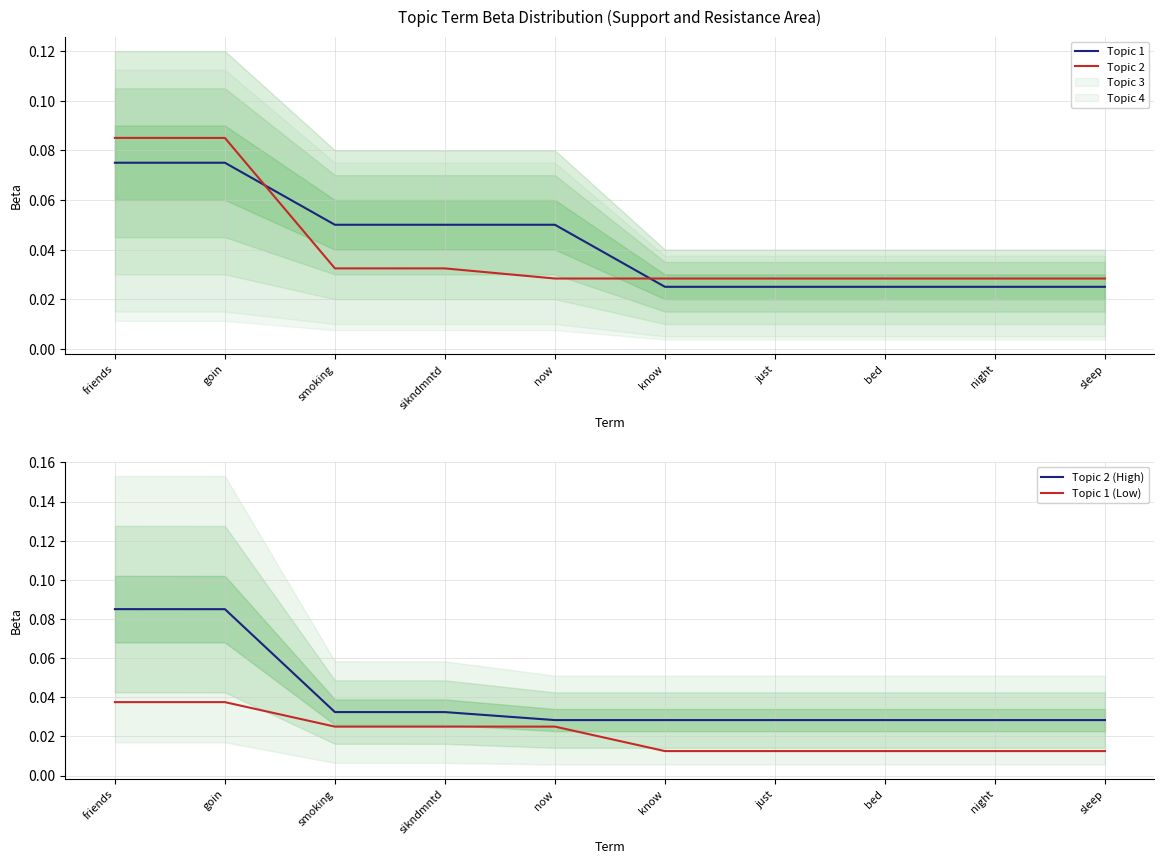

What is the difference between the maximum and second lowest values in the Topic 2 (High) series?

0.1